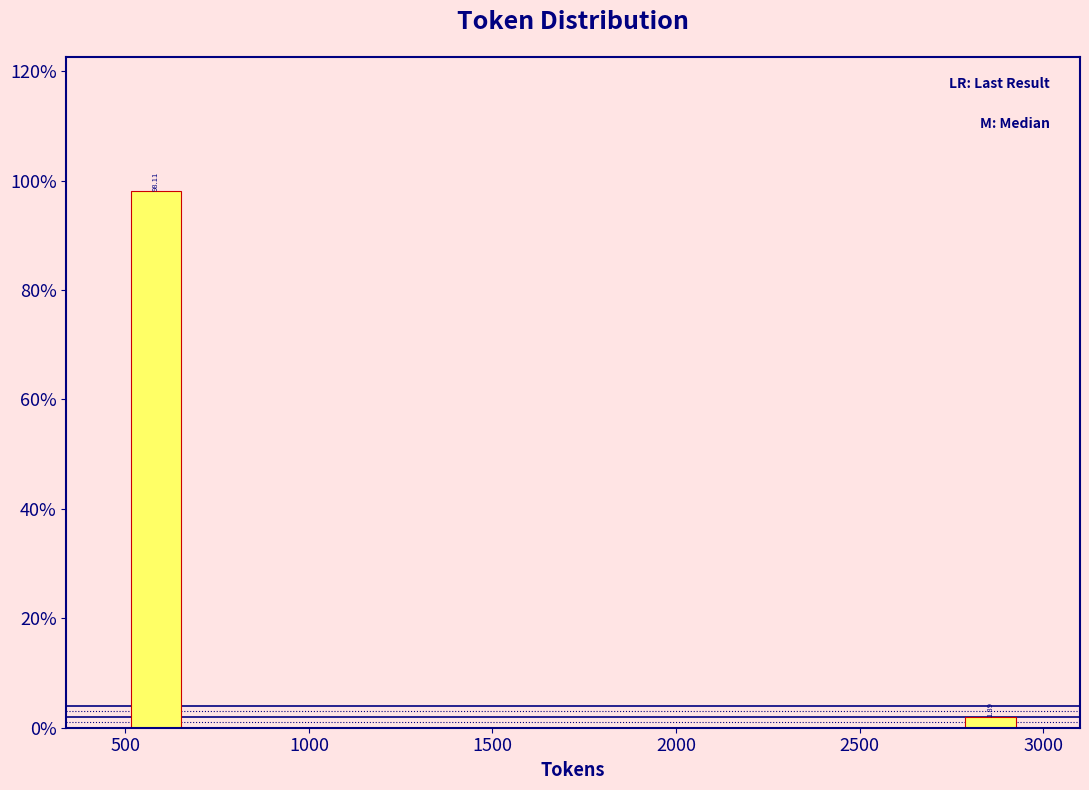

Around what value on the x-axis is the tallest bar? Give the approximate position of its centre, as read against the axis.

600